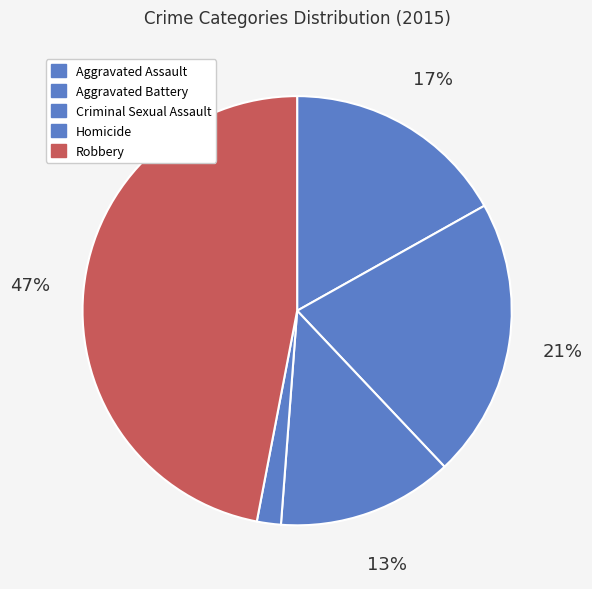

What is the total percentage of Aggravated Battery and Criminal Sexual Assault?

34.3%